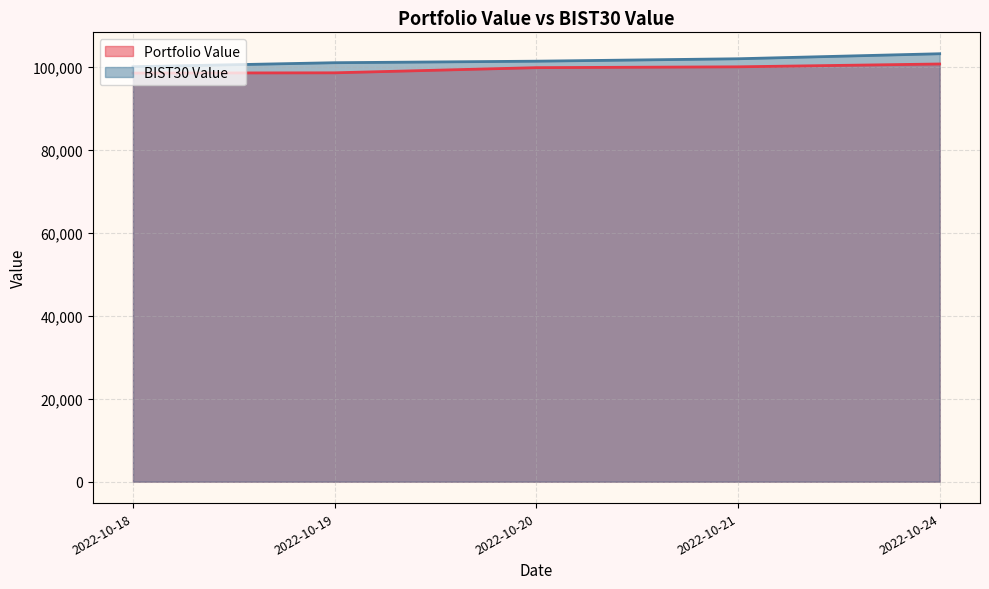

What value does the Portfolio Value series have at 2022-10-18?

98457.5